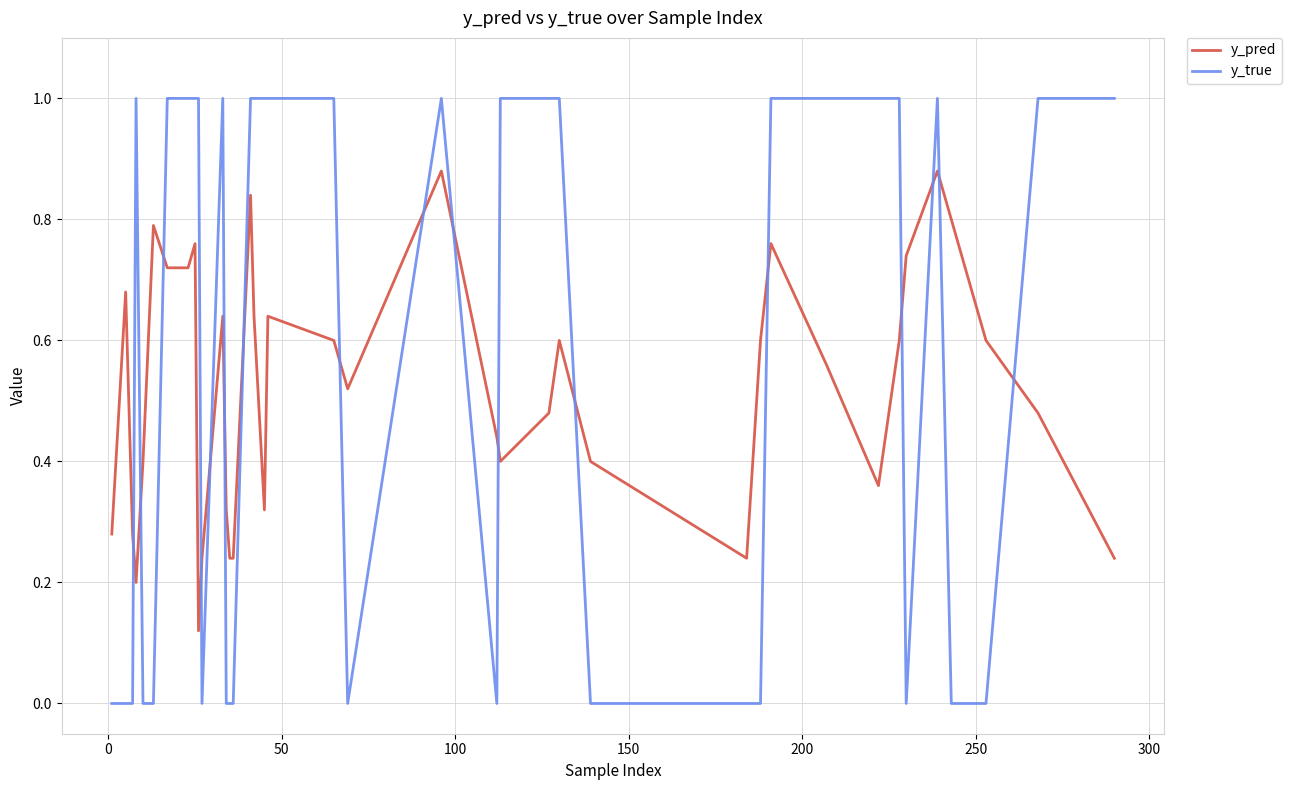

Which series has the largest range (max minus min)?

y_true